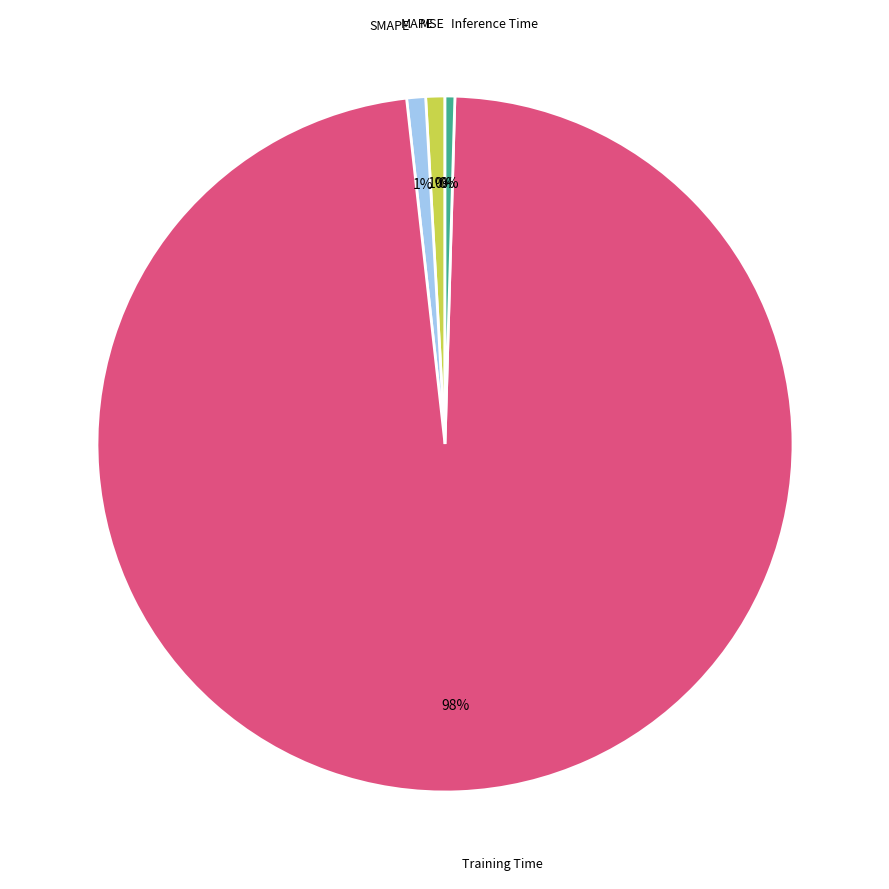

To the nearest percent, what is the difference between the largest and smallest slice percentages?

98%